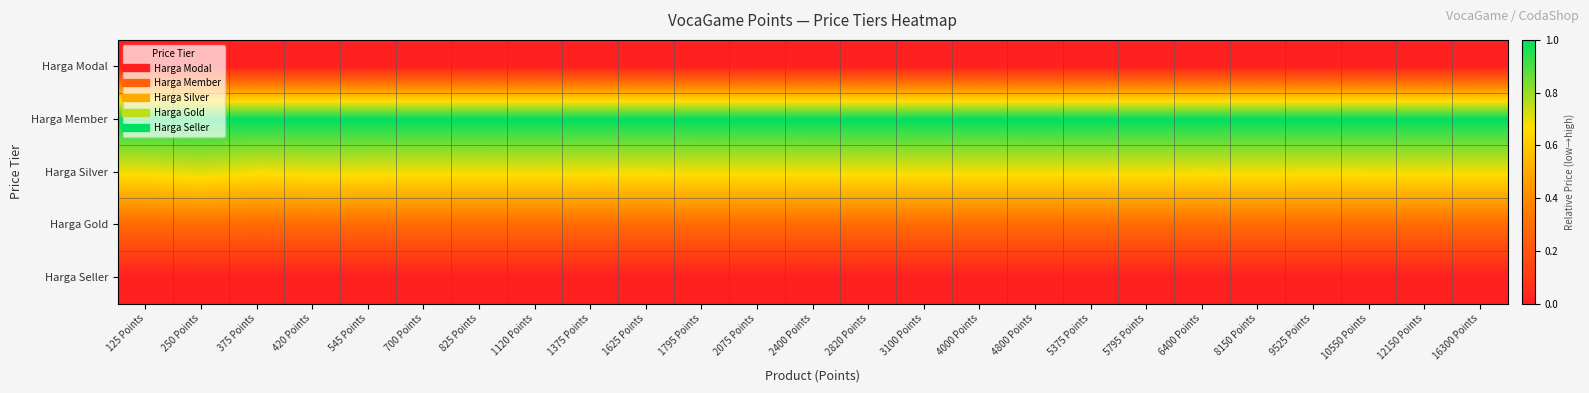

Reading right to left, list all the values displayed in this chart.

Harga Modal: 16300 Points=0.0	12150 Points=0.0	10550 Points=0.0	9525 Points=0.0	8150 Points=0.0	6400 Points=0.0	5795 Points=0.0	5375 Points=0.0	4800 Points=0.0	4000 Points=0.0	3100 Points=0.0	2820 Points=0.0	2400 Points=0.0	2075 Points=0.0	1795 Points=0.0	1625 Points=0.0	1375 Points=0.0	1120 Points=0.0	825 Points=0.0	700 Points=0.0	545 Points=0.0	420 Points=0.0	375 Points=0.0	250 Points=0.0	125 Points=0.0
Harga Member: 16300 Points=1.0	12150 Points=1.0	10550 Points=1.0	9525 Points=1.0	8150 Points=1.0	6400 Points=1.0	5795 Points=1.0	5375 Points=1.0	4800 Points=1.0	4000 Points=1.0	3100 Points=1.0	2820 Points=1.0	2400 Points=1.0	2075 Points=1.0	1795 Points=1.0	1625 Points=1.0	1375 Points=1.0	1120 Points=1.0	825 Points=1.0	700 Points=1.0	545 Points=1.0	420 Points=1.0	375 Points=1.0	250 Points=1.0	125 Points=1.0
Harga Silver: 16300 Points=0.7	12150 Points=0.7	10550 Points=0.7	9525 Points=0.7	8150 Points=0.7	6400 Points=0.7	5795 Points=0.7	5375 Points=0.7	4800 Points=0.7	4000 Points=0.7	3100 Points=0.7	2820 Points=0.7	2400 Points=0.7	2075 Points=0.7	1795 Points=0.7	1625 Points=0.7	1375 Points=0.7	1120 Points=0.7	825 Points=0.7	700 Points=0.7	545 Points=0.7	420 Points=0.7	375 Points=0.7	250 Points=0.7	125 Points=0.7
Harga Gold: 16300 Points=0.3	12150 Points=0.3	10550 Points=0.3	9525 Points=0.3	8150 Points=0.3	6400 Points=0.3	5795 Points=0.3	5375 Points=0.3	4800 Points=0.3	4000 Points=0.3	3100 Points=0.3	2820 Points=0.3	2400 Points=0.3	2075 Points=0.3	1795 Points=0.3	1625 Points=0.3	1375 Points=0.3	1120 Points=0.3	825 Points=0.3	700 Points=0.3	545 Points=0.3	420 Points=0.3	375 Points=0.3	250 Points=0.3	125 Points=0.3
Harga Seller: 16300 Points=0.0	12150 Points=0.0	10550 Points=0.0	9525 Points=0.0	8150 Points=0.0	6400 Points=0.0	5795 Points=0.0	5375 Points=0.0	4800 Points=0.0	4000 Points=0.0	3100 Points=0.0	2820 Points=0.0	2400 Points=0.0	2075 Points=0.0	1795 Points=0.0	1625 Points=0.0	1375 Points=0.0	1120 Points=0.0	825 Points=0.0	700 Points=0.0	545 Points=0.0	420 Points=0.0	375 Points=0.0	250 Points=0.0	125 Points=0.0